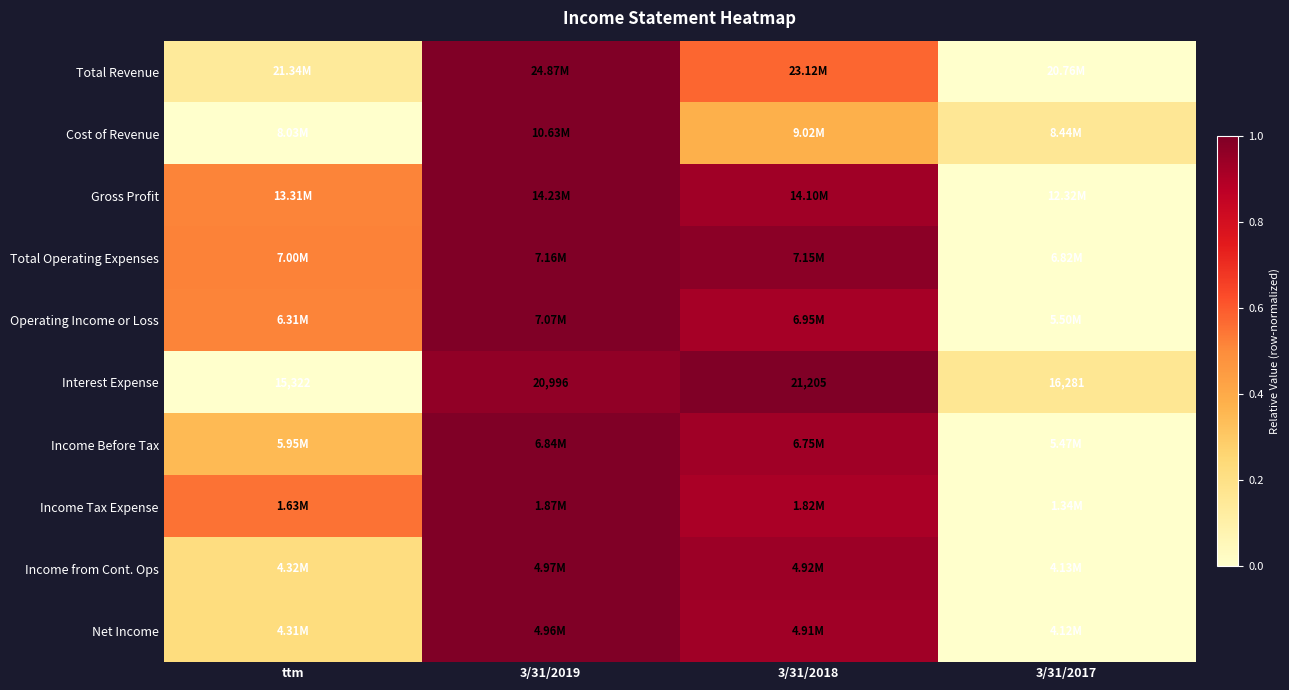

Where is Cost of Revenue nearest to the value 0?

ttm